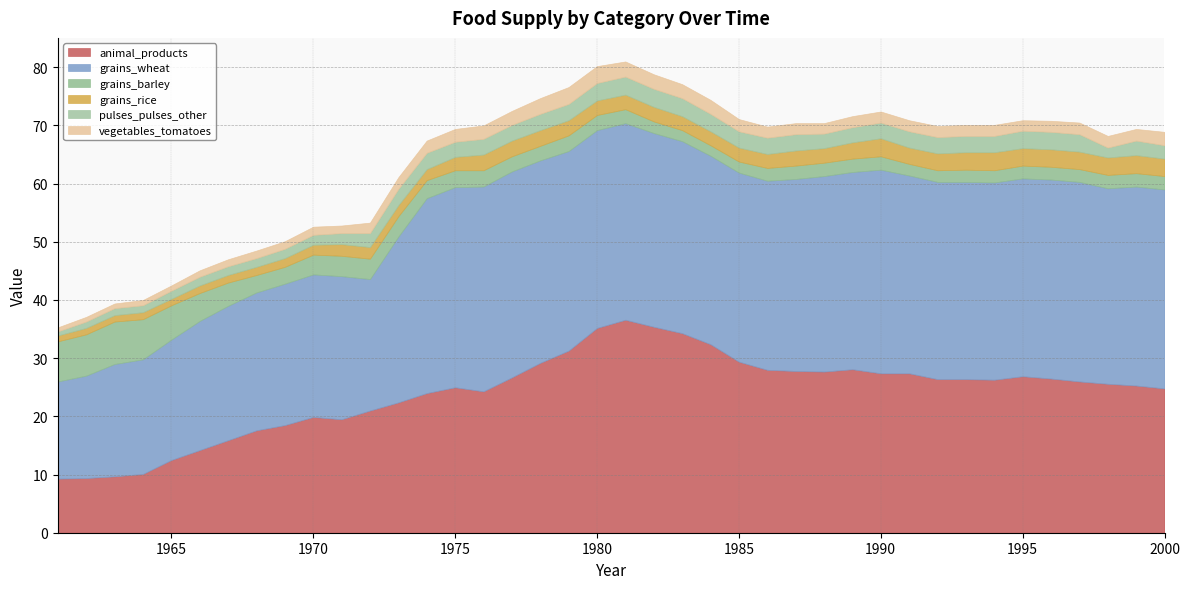

What is the minimum value shown in the chart?

0.7